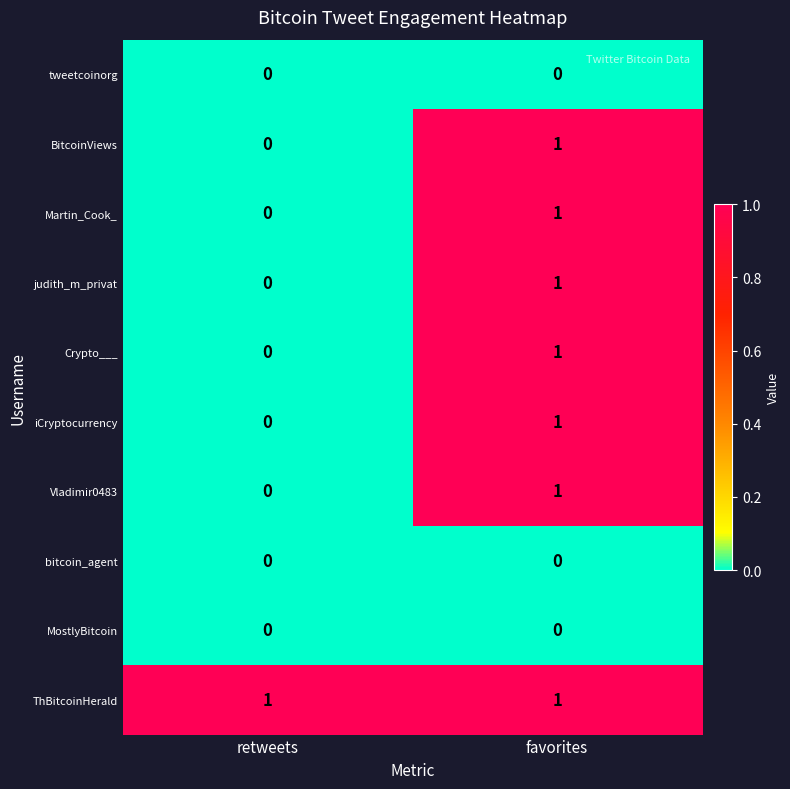

Where is BitcoinViews nearest to the value 0?

retweets